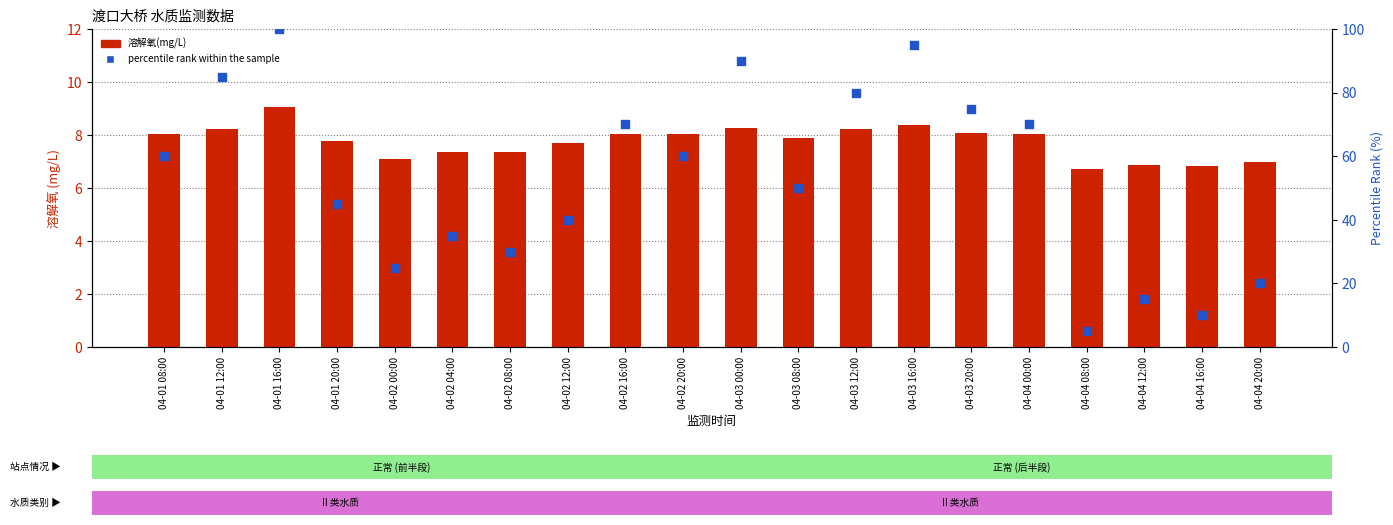

Which series has the widest spread of Y values?

percentile rank within the sample